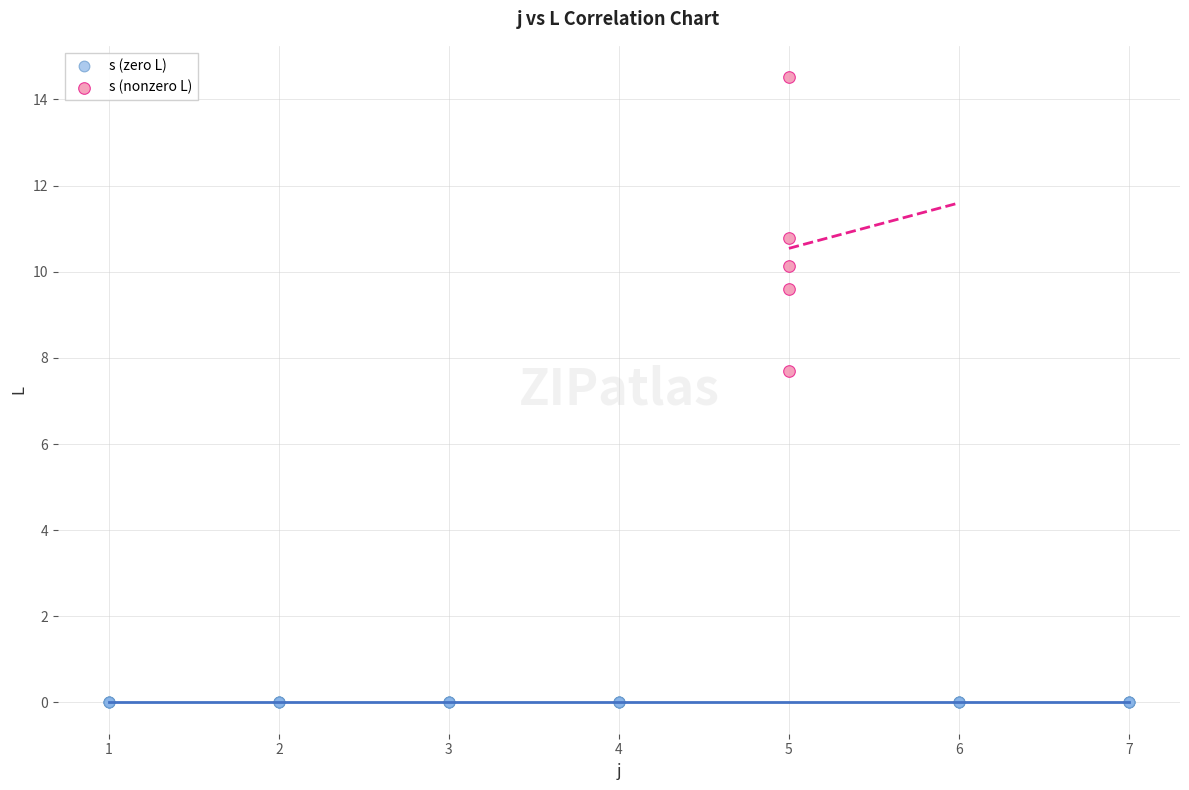

Which series reaches the maximum Y coordinate?

s (nonzero L)